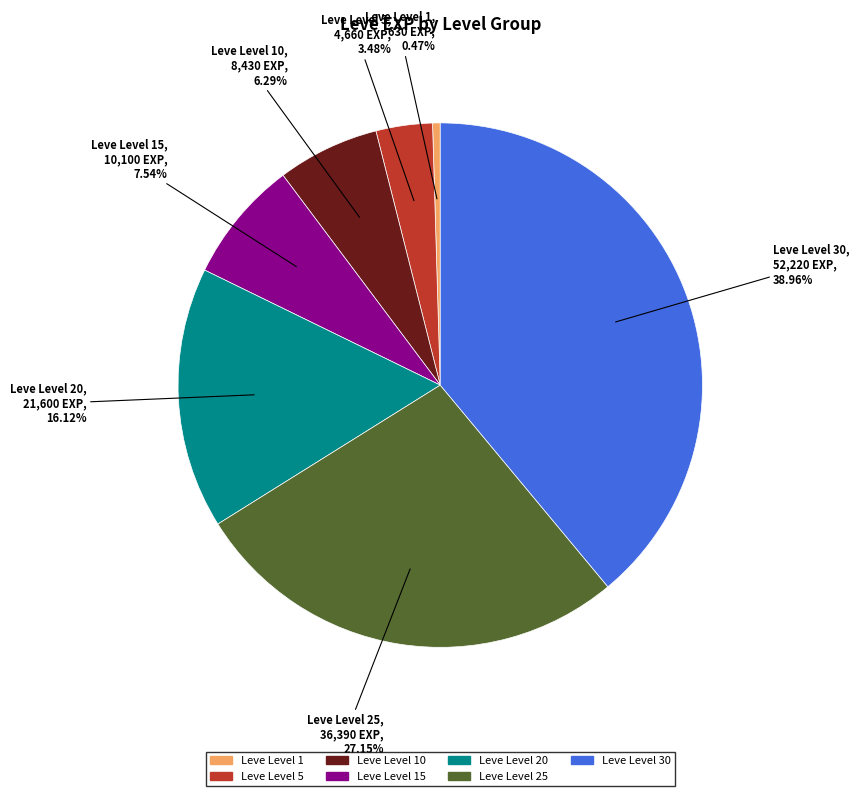

Is there any slice that represents more than half of the pie?

No